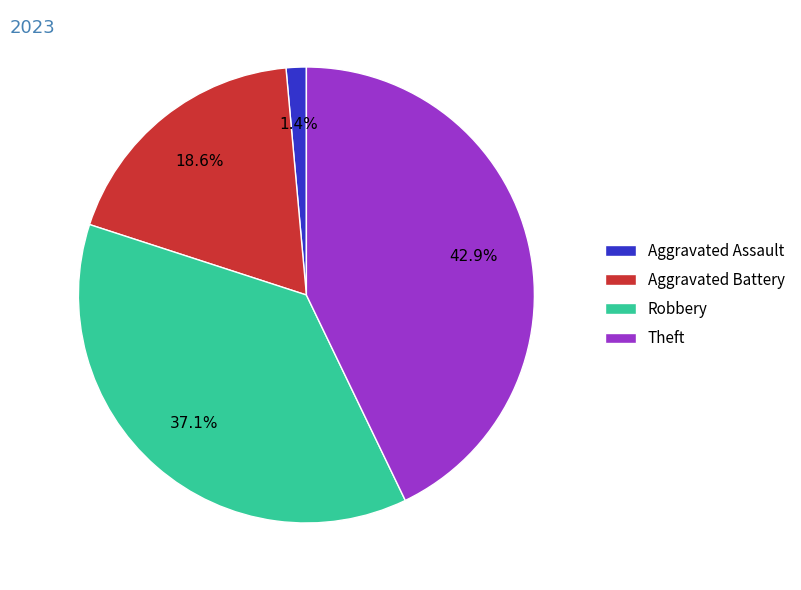

To the nearest percent, what percentage of the pie is Theft?

43%